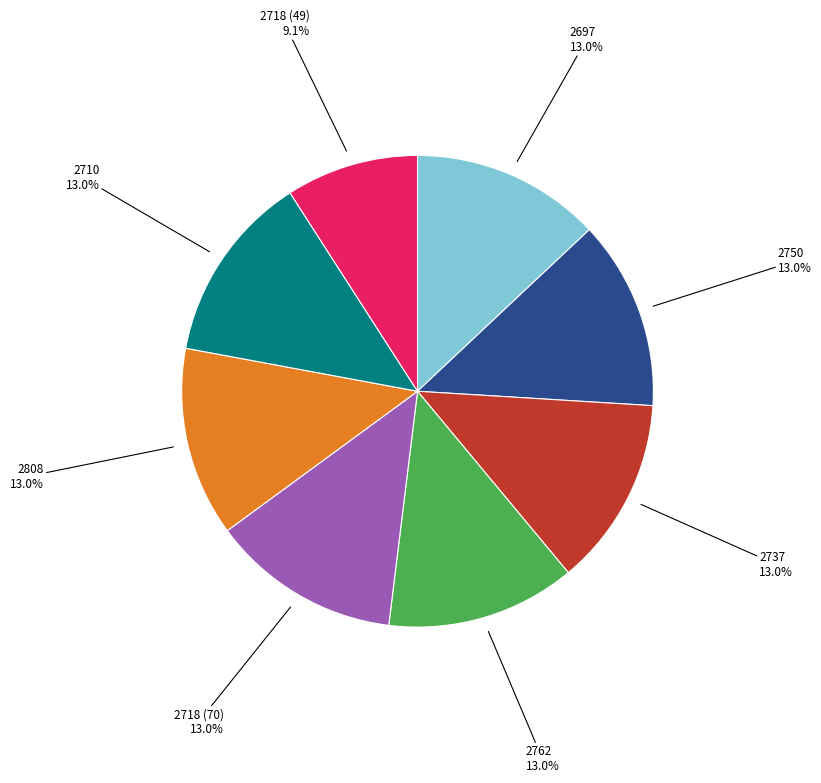

Is there any slice that represents more than half of the pie?

No